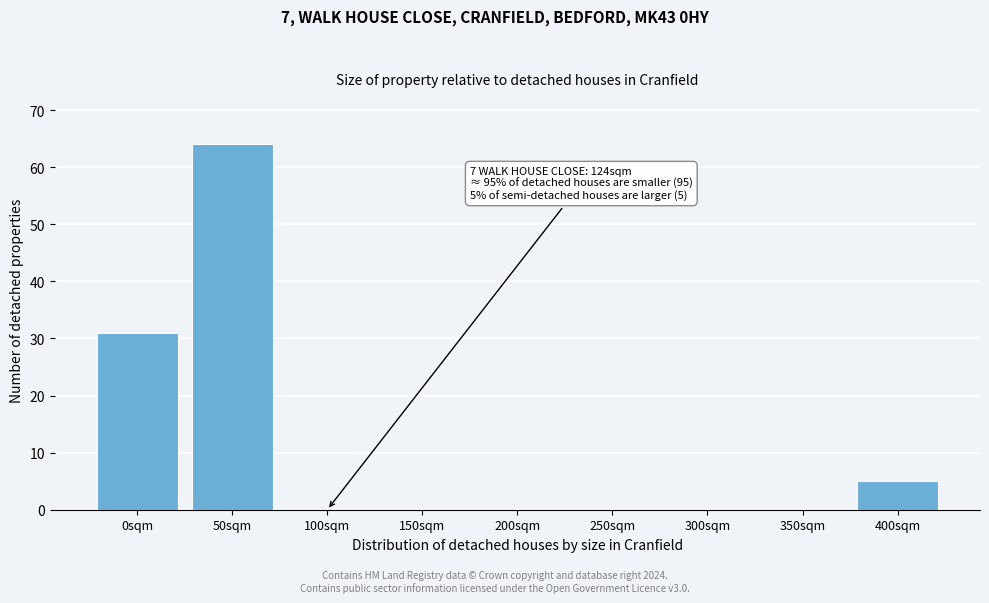

Reading left to right, extract all data points from this chart.

0sqm=31	50sqm=64	100sqm=0	150sqm=0	200sqm=0	250sqm=0	300sqm=0	350sqm=0	400sqm=5